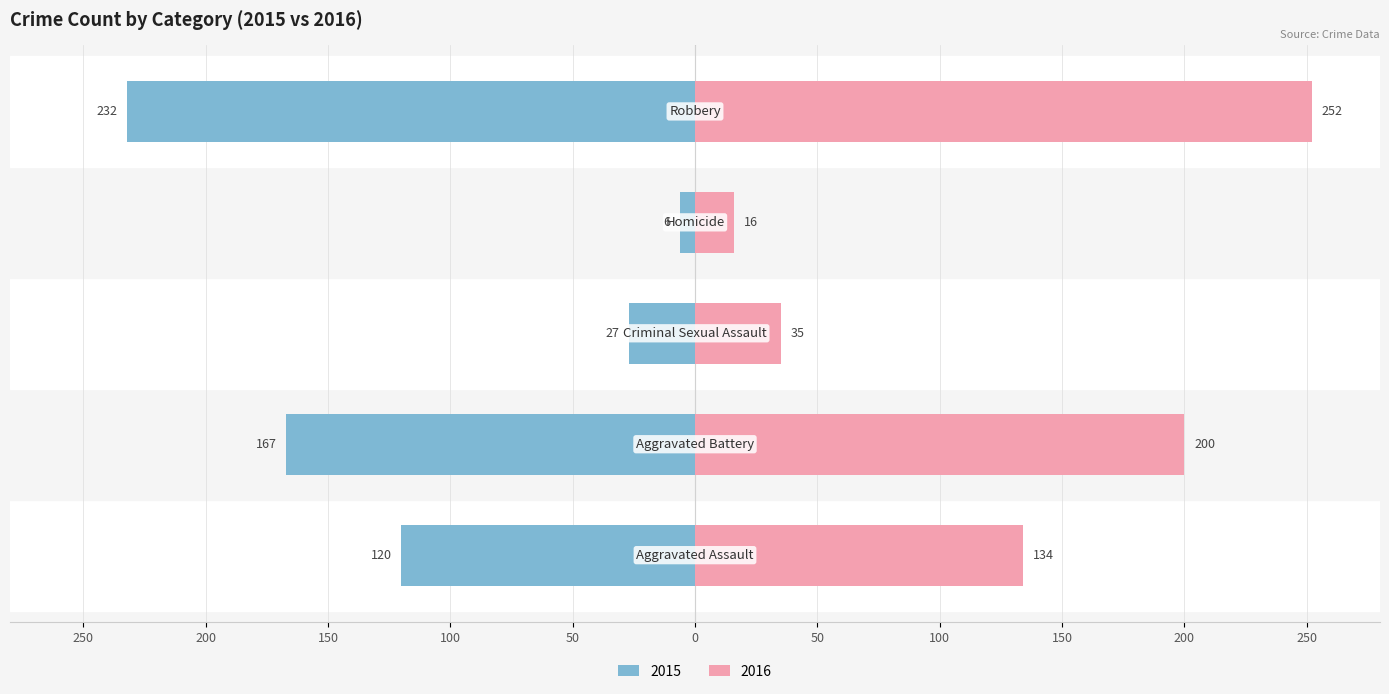

How many groups of bars are there?

5